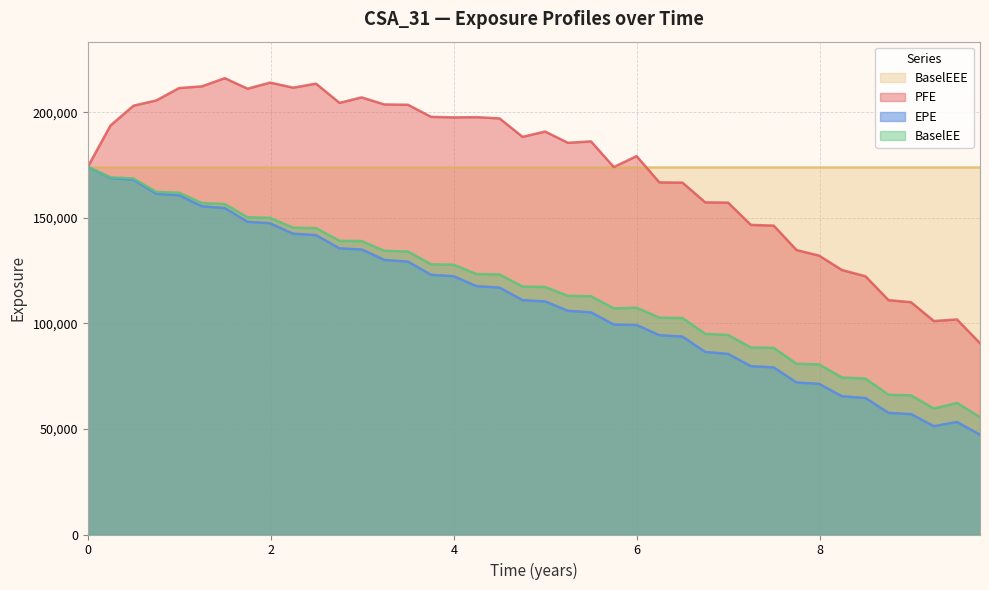

What is the lowest value of the PFE series?

90664.0